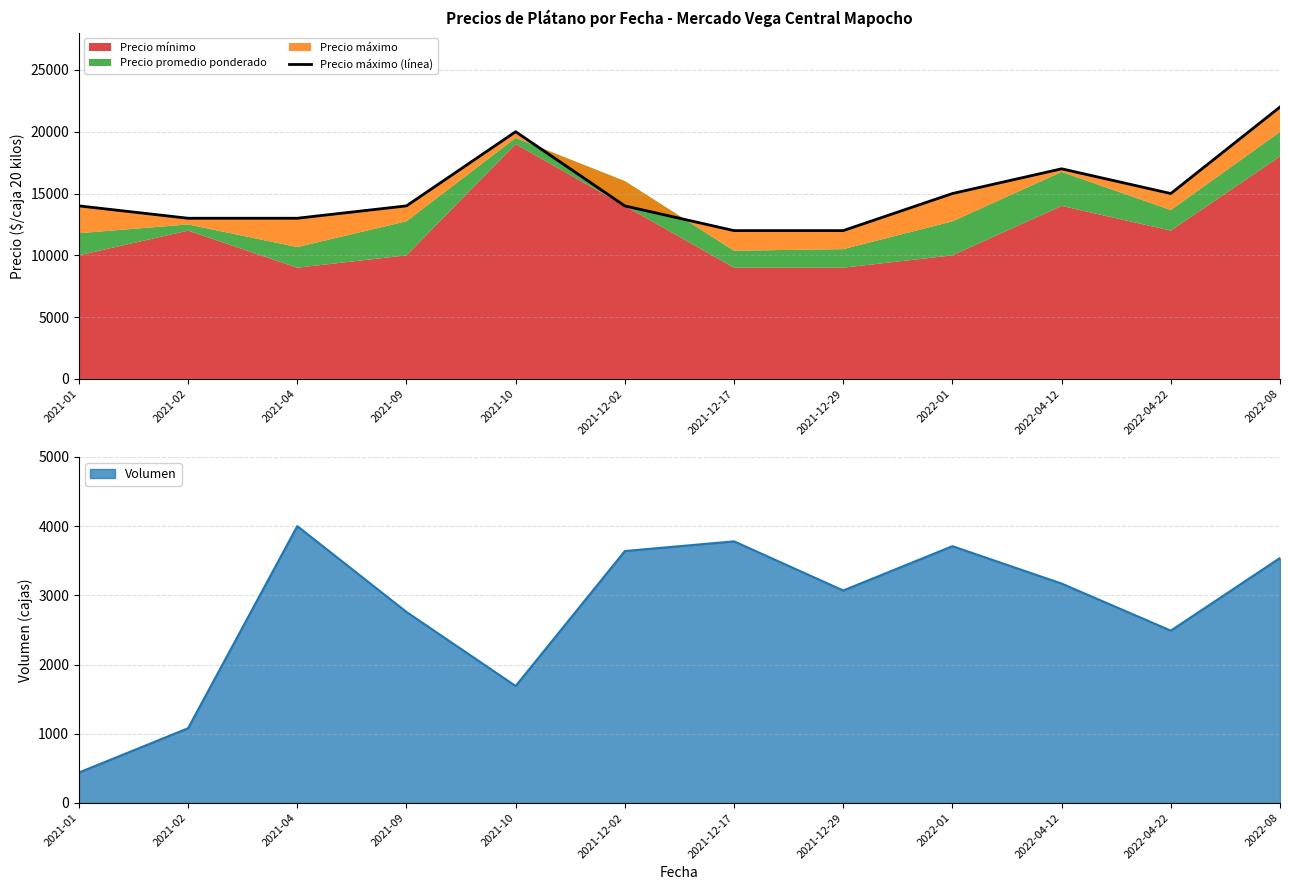

Where is the first local minimum?

2022-04-22